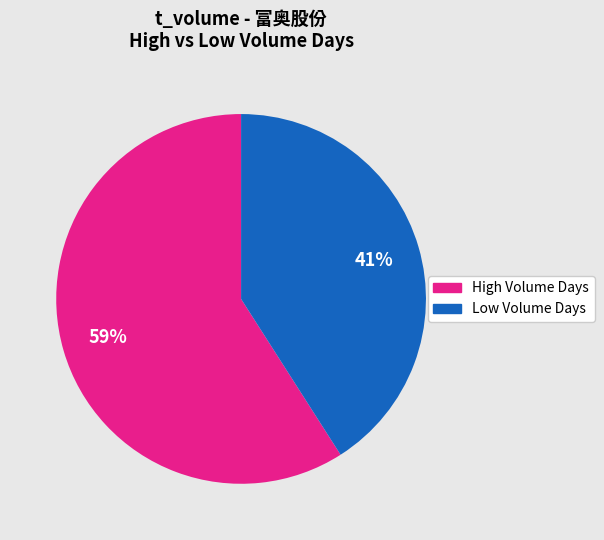

To the nearest percent, what is the difference between the largest and smallest slice percentages?

18%